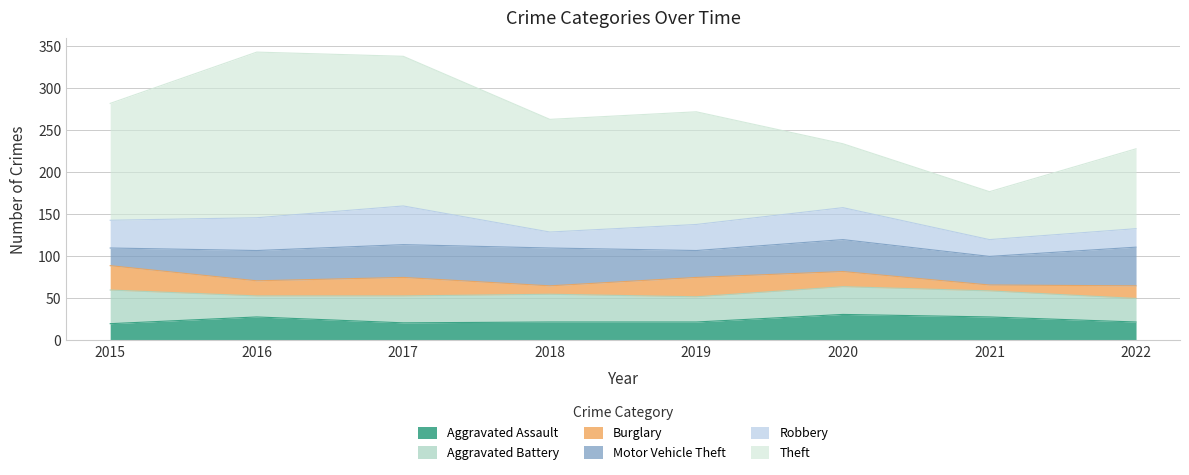

How many lines are shown in the chart?

6